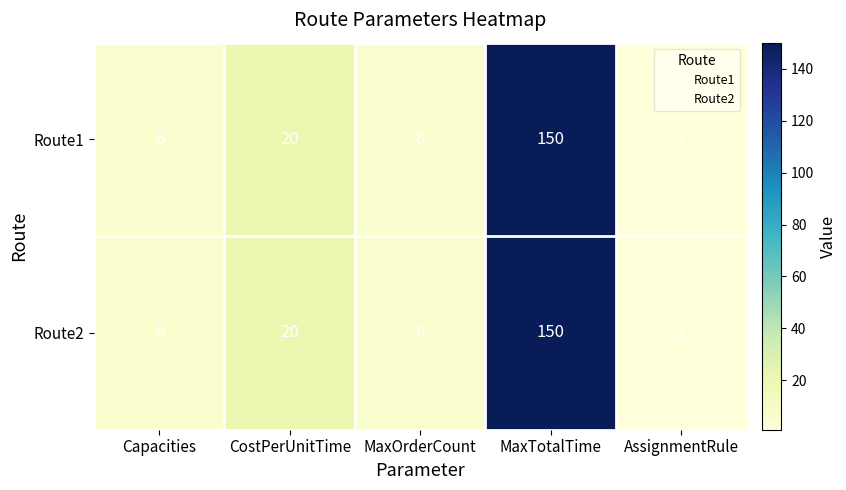

How many data points does each series have?

5